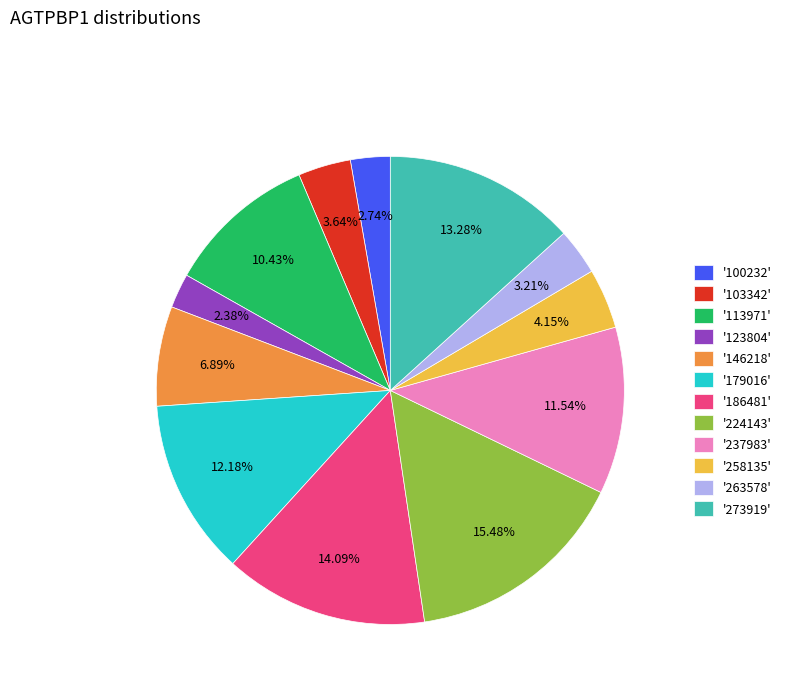

How many segments does this pie chart have?

12